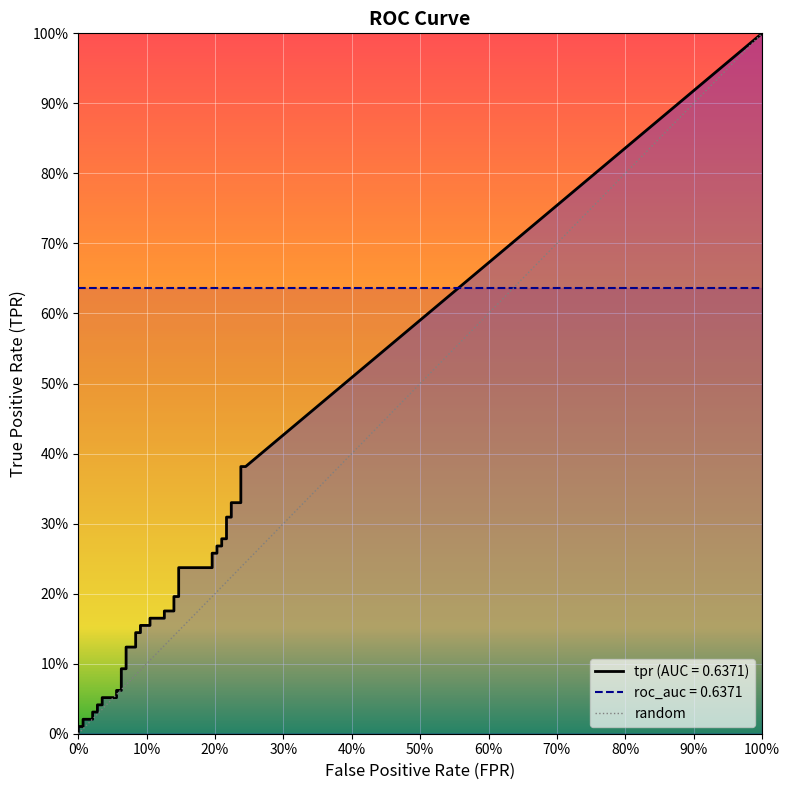

How many values are above zero?

1